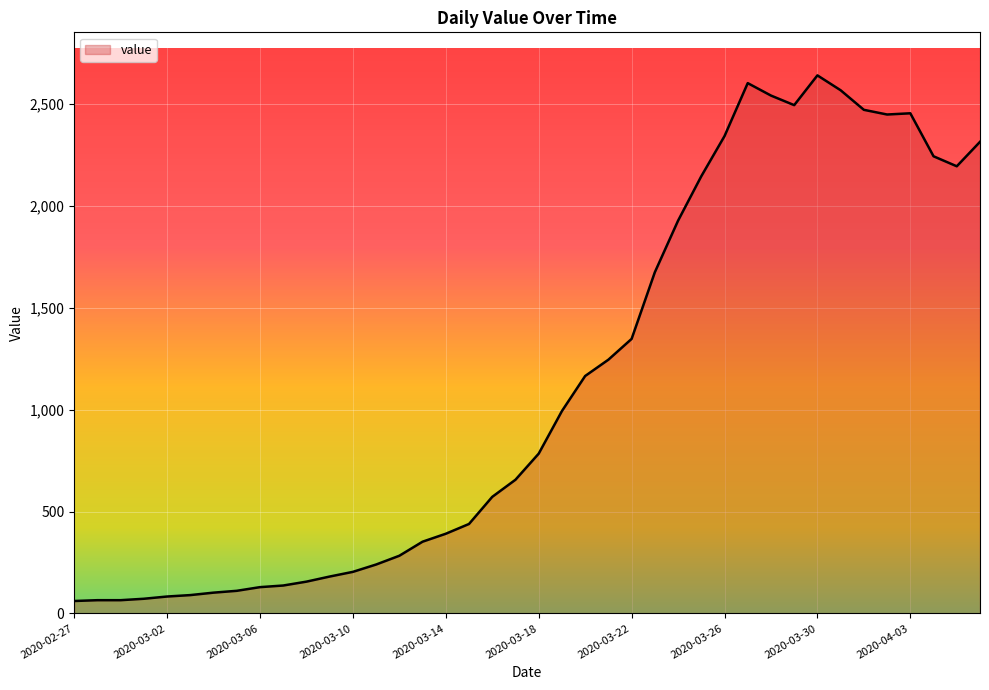

What is the minimum value shown in the chart?

61